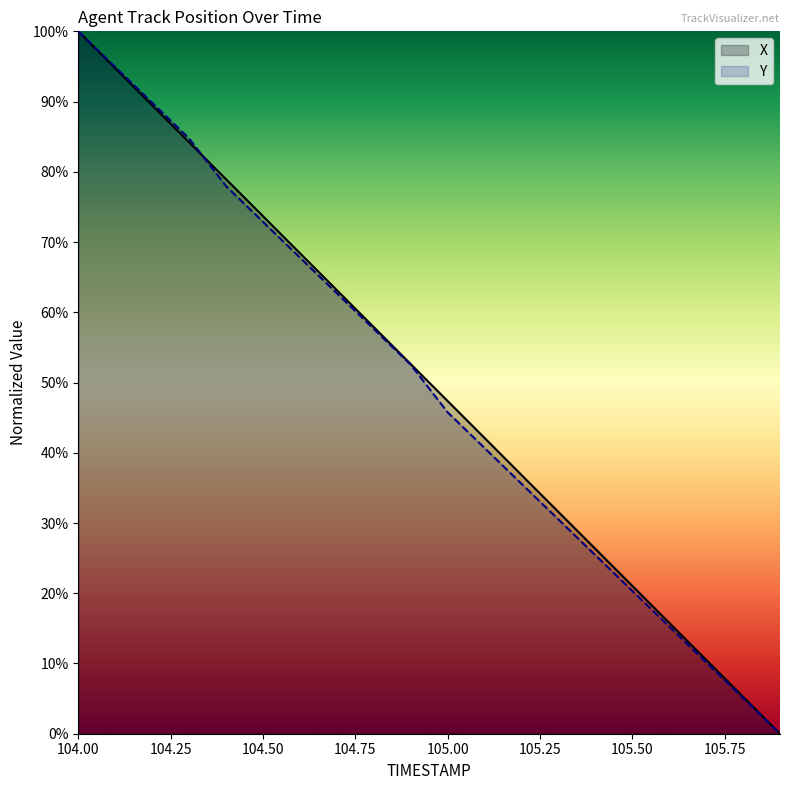

Is it true that X equals 52.6 at 104.9?

True